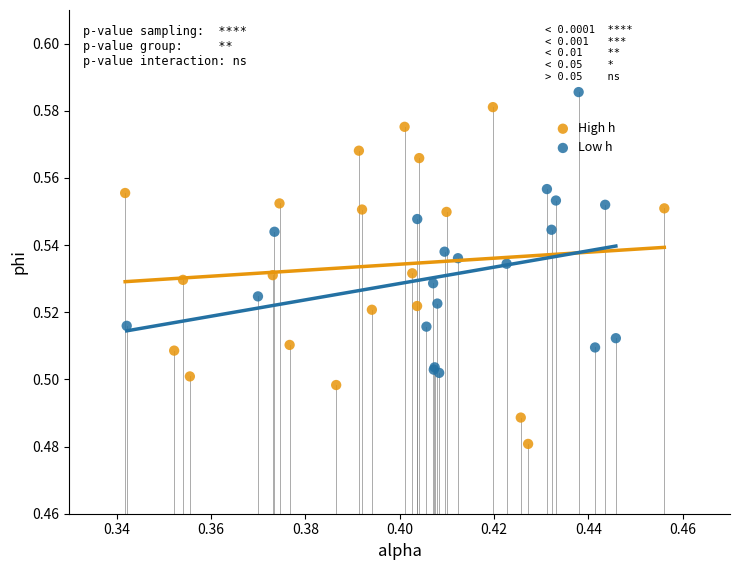

Which series contains the highest Y value?

Low h